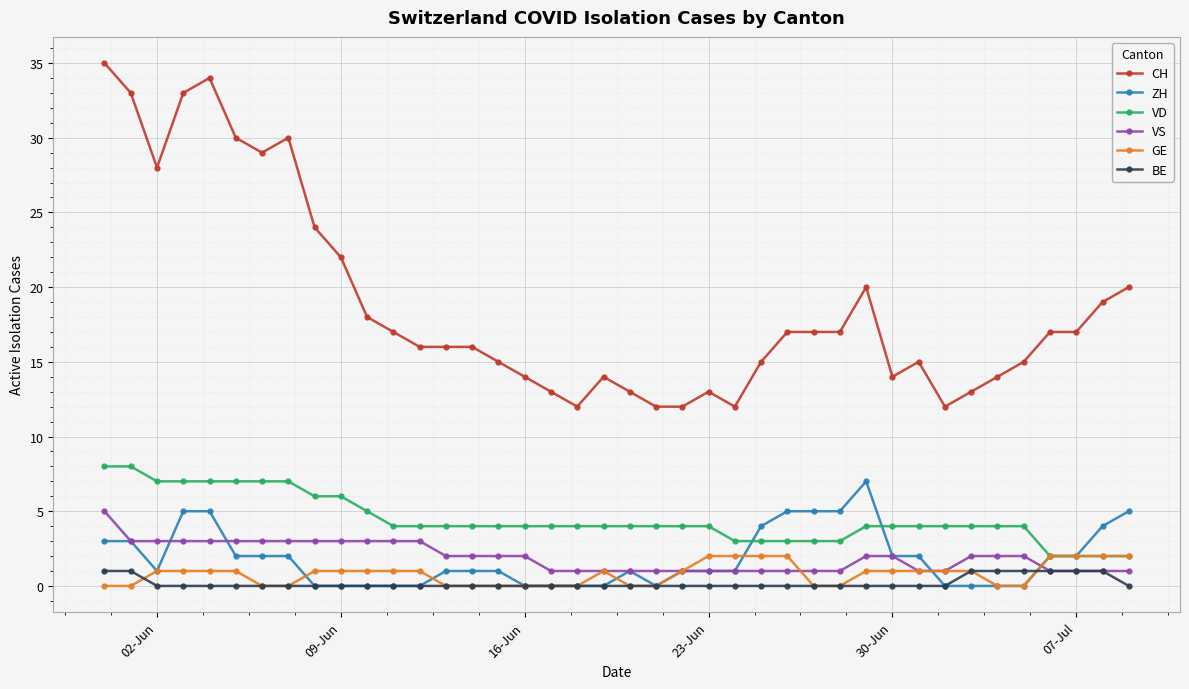

What is the average value of the GE series?

1